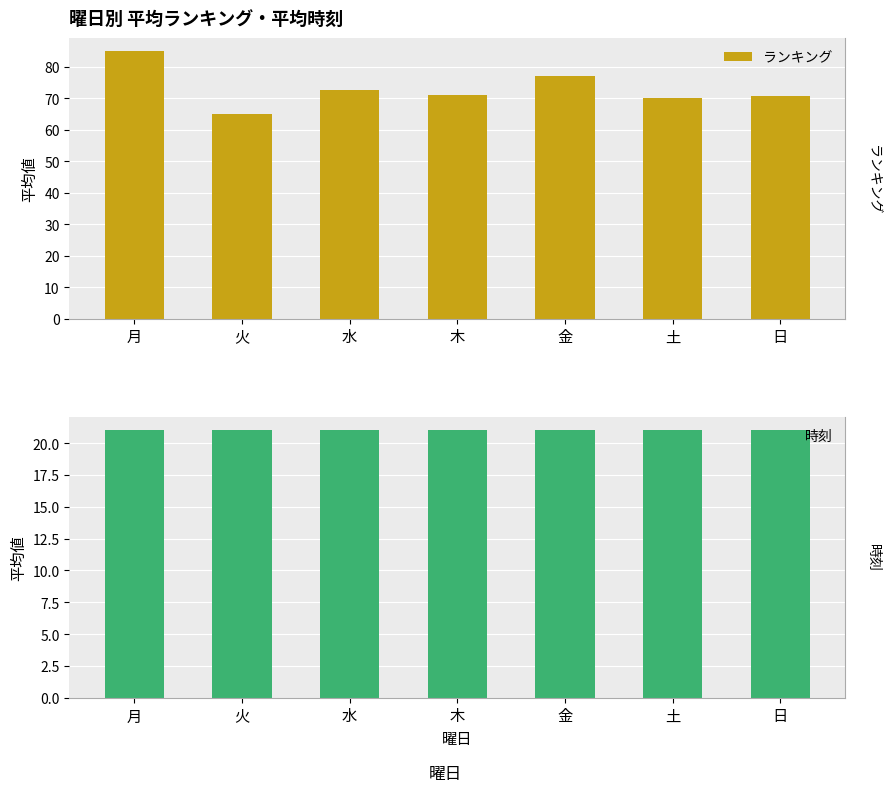

What is the difference between the ランキング values at 日 and 月?

14.2